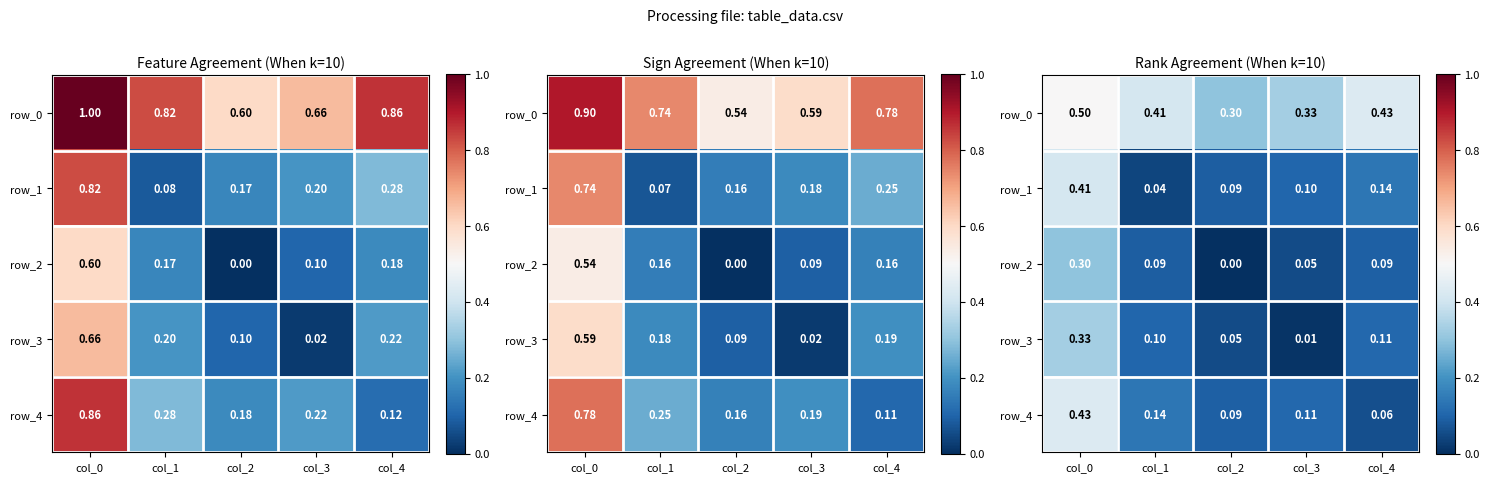

Rank the series at col_3 from highest to lowest value.

row_0, row_4, row_1, row_2, row_3